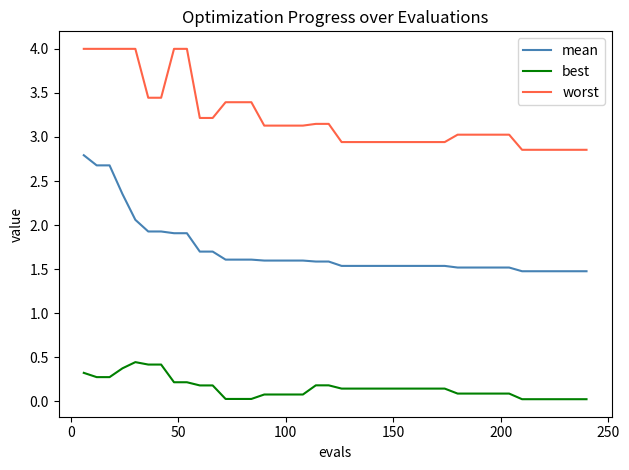

Rank the series by their maximum value, from highest to lowest.

worst, mean, best